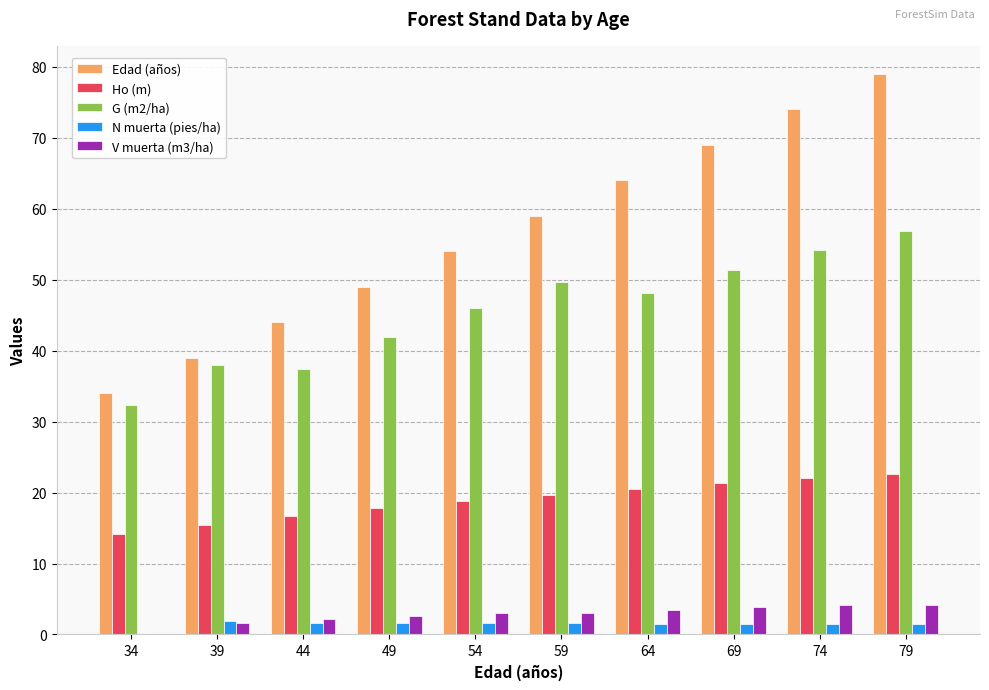

Between 34 and 49, which series saw the biggest shift?

Edad (años)